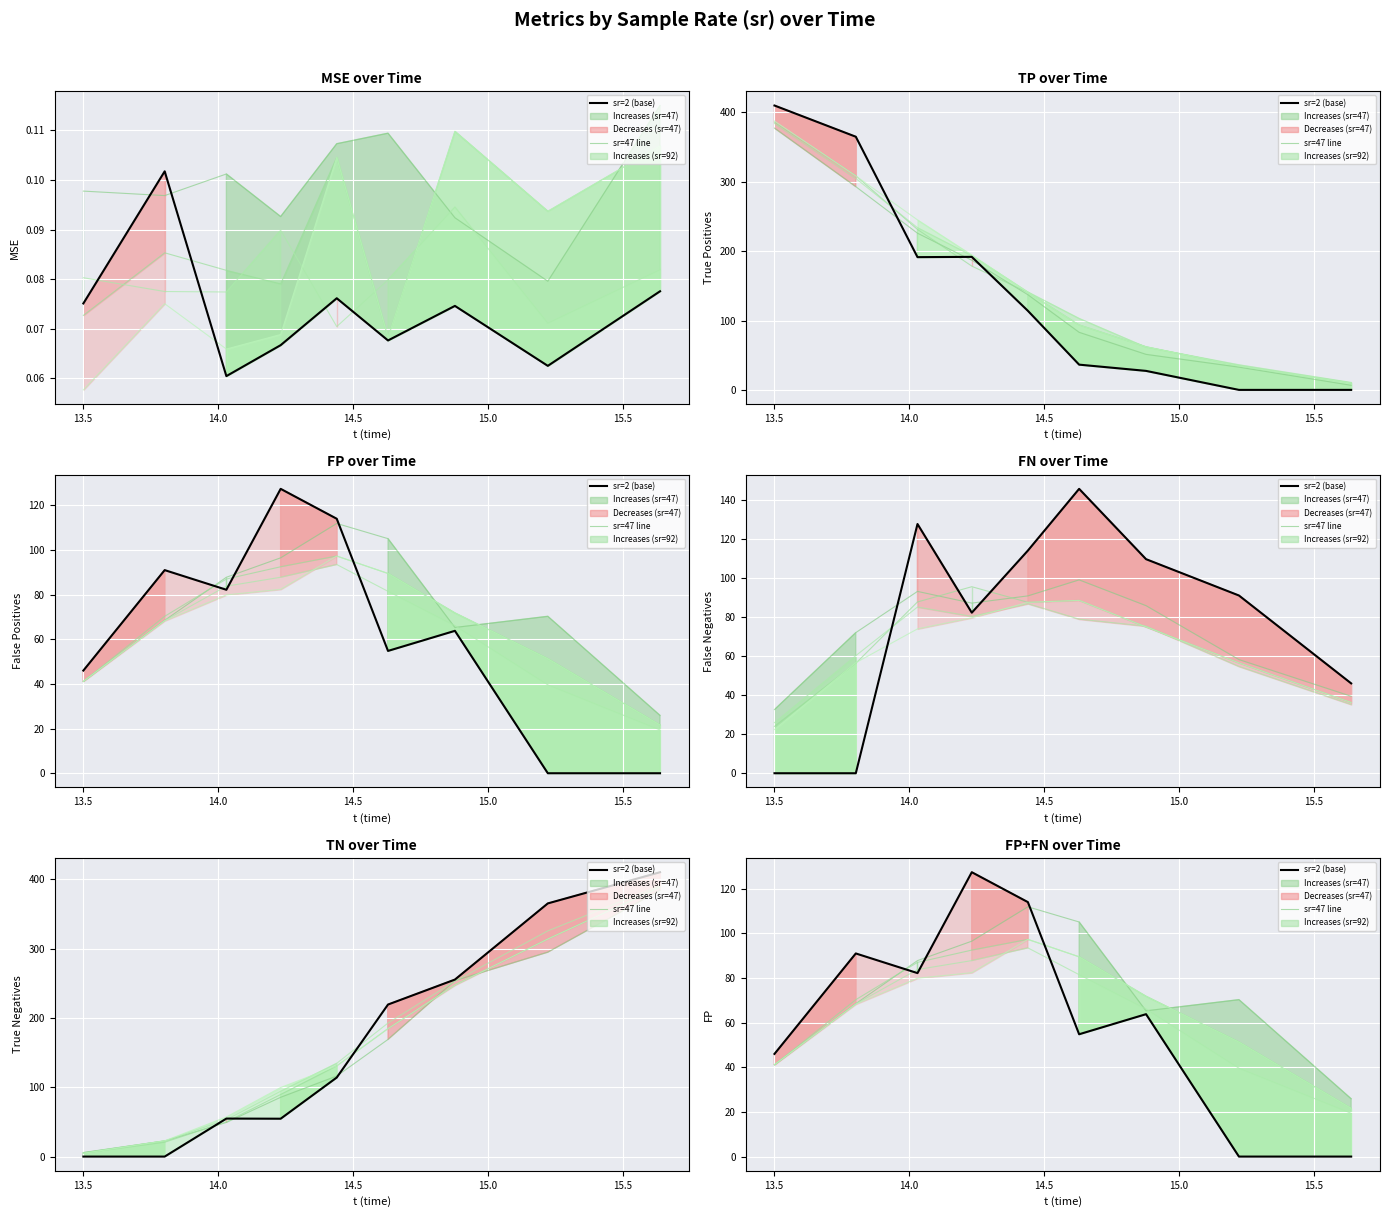

Which series has the largest total across all categories?

sr=47 line